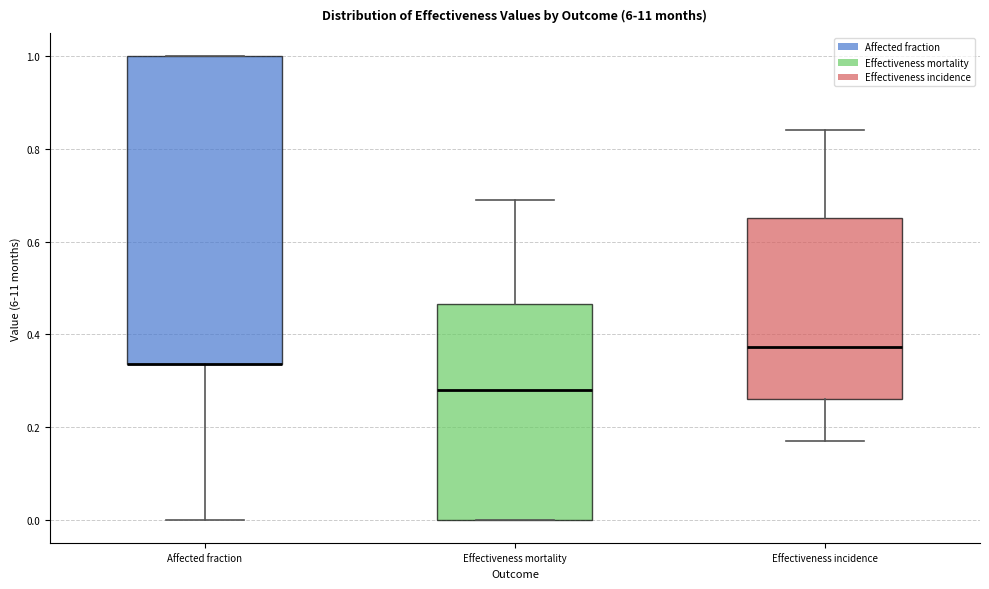

Reading left to right, read every box against the y-axis: the position of its median line, the range the box covers, and the ends of its whiskers. The values are not printed on the chart, so give them approximately, as read against the axis.

Affected fraction: median 0.34 (drawn on the box's lower edge), box 0.34 to 1.00, whiskers 0.00 to 1.00
Effectiveness mortality: median 0.28, box 0.00 to 0.46, whiskers 0.00 to 0.70
Effectiveness incidence: median 0.38, box 0.26 to 0.66, whiskers 0.18 to 0.84